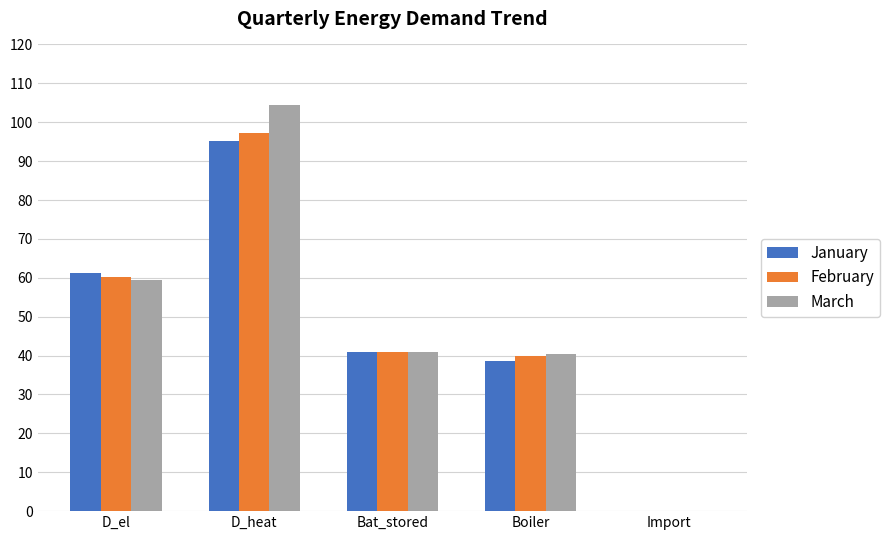

The January series shows 39.3 at Import. True or false?

False